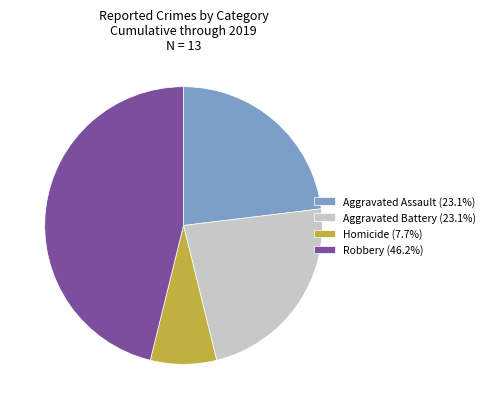

Is the sum of Aggravated Assault (23.1%) and Homicide (7.7%) greater than half?

No